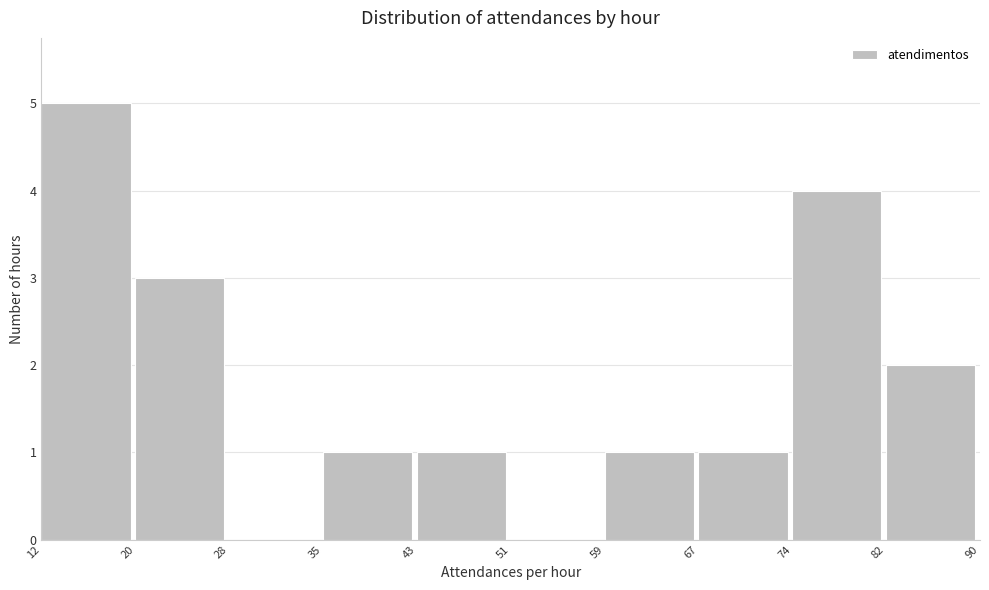

Reading left to right, transcribe this chart: for each bar, give the range it covers on the x-axis and its height. The values are not printed on the chart, so give them approximately, as read against the axis.

12 to 20: 5
20 to 28: 3
28 to 35: 0
35 to 43: 1
43 to 51: 1
51 to 59: 0
59 to 67: 1
67 to 74: 1
74 to 82: 4
82 to 90: 2